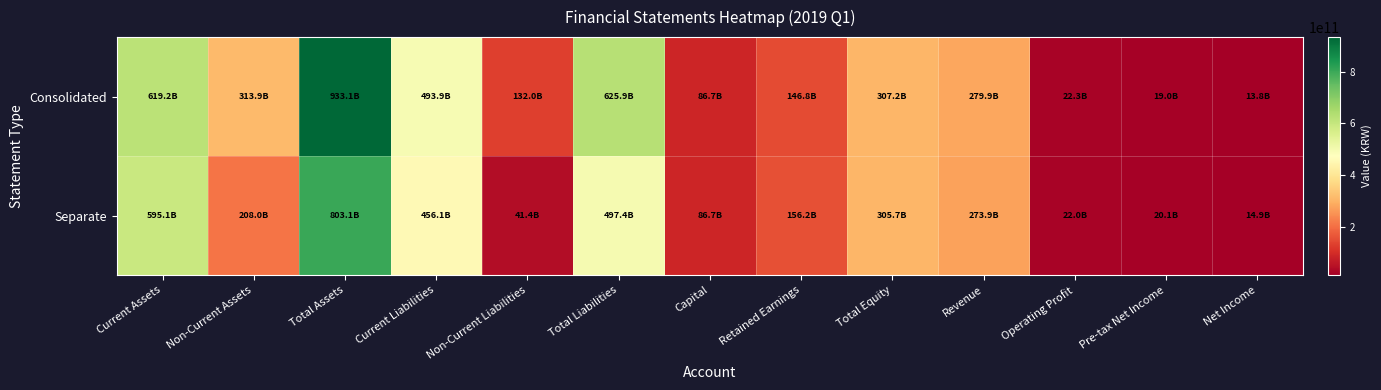

Reading right to left, what are all the values shown in this chart?

Consolidated: Net Income=13761947364	Pre-tax Net Income=18956830521	Operating Profit=22288980986	Revenue=279886705173	Total Equity=307234503346	Retained Earnings=146834693536	Capital=86733872500	Total Liabilities=625898450370	Non-Current Liabilities=132005141488	Current Liabilities=493893308882	Total Assets=933132953716	Non-Current Assets=313906564649	Current Assets=619226389067
Separate: Net Income=14920653263	Pre-tax Net Income=20074733810	Operating Profit=22038332074	Revenue=273863858529	Total Equity=305654949610	Retained Earnings=156171819742	Capital=86733872500	Total Liabilities=497445575517	Non-Current Liabilities=41356287783	Current Liabilities=456089287734	Total Assets=803100525127	Non-Current Assets=208022190040	Current Assets=595078335087